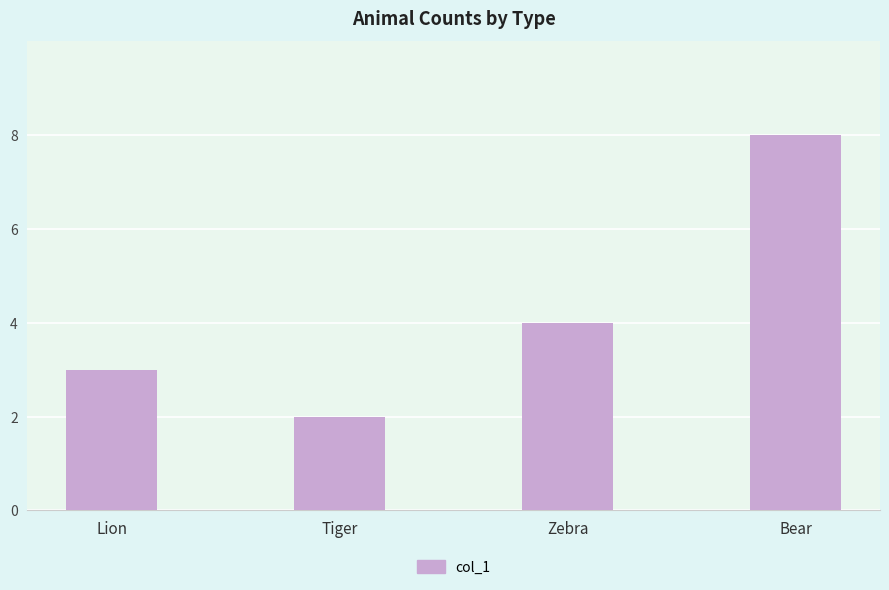

What is the sum of all values?

17